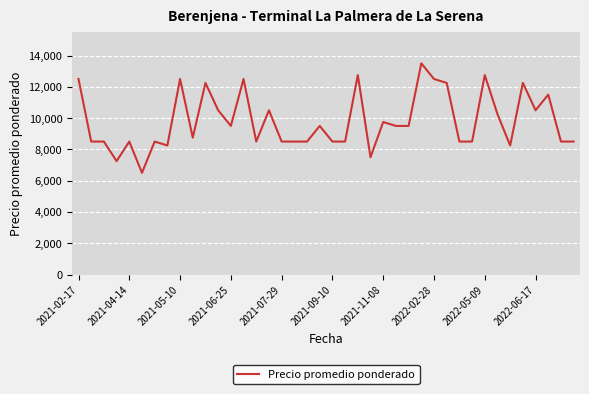

What is the average value?

9806